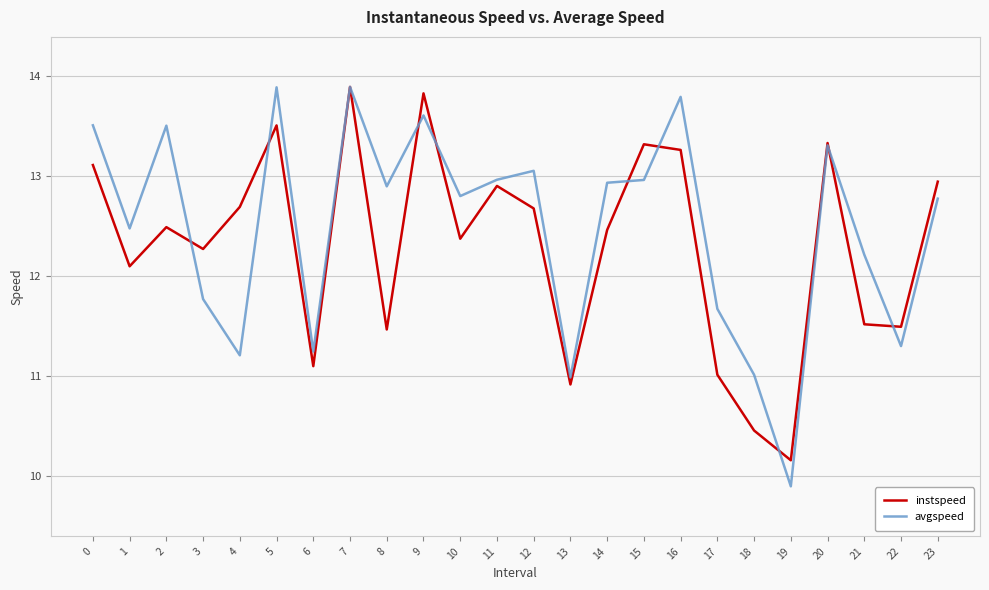

Which series has the largest range (max minus min)?

avgspeed